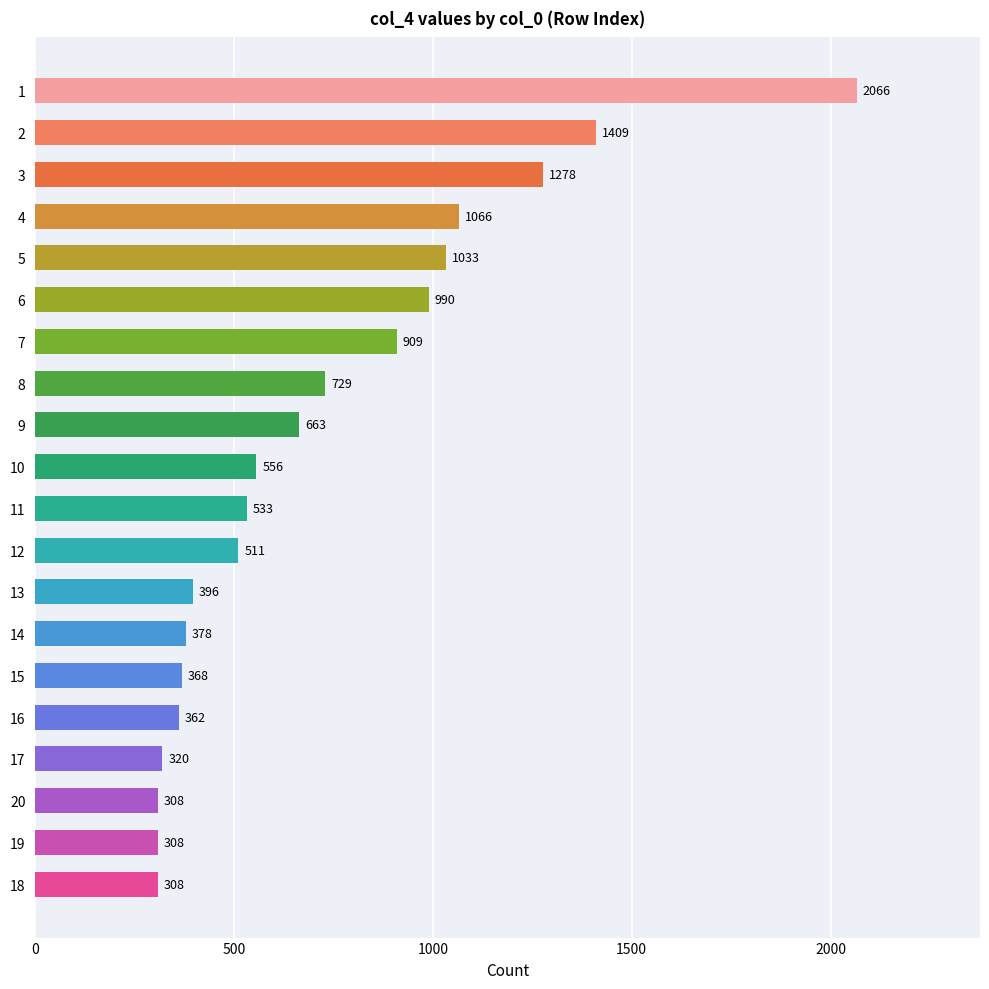

Read the value at 10.

556